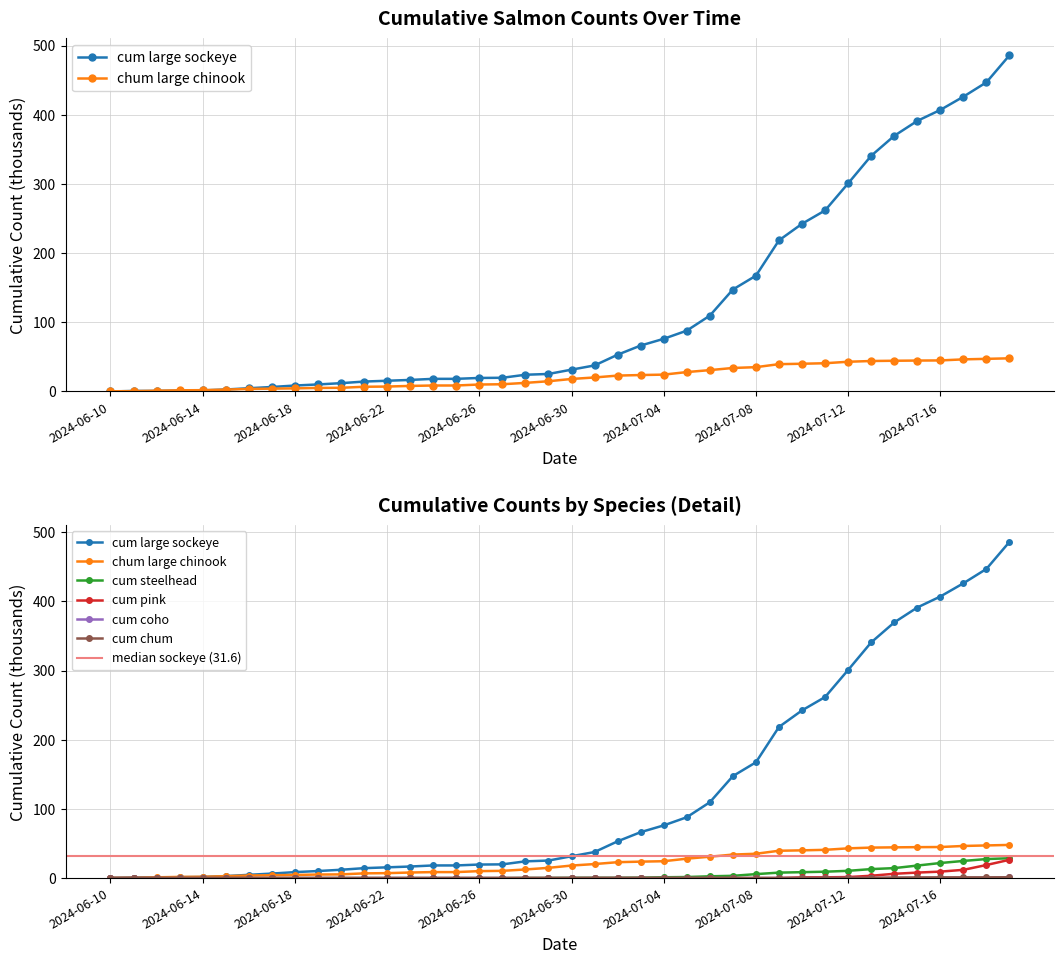

True or false: cum coho and cum large sockeye intersect in this chart.

False